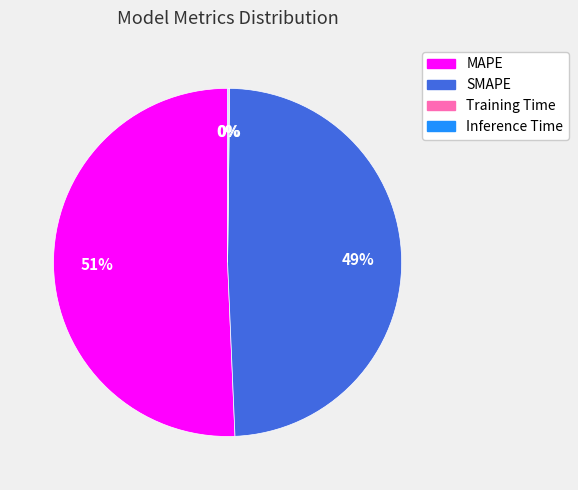

Between MAPE and SMAPE, which is larger?

MAPE